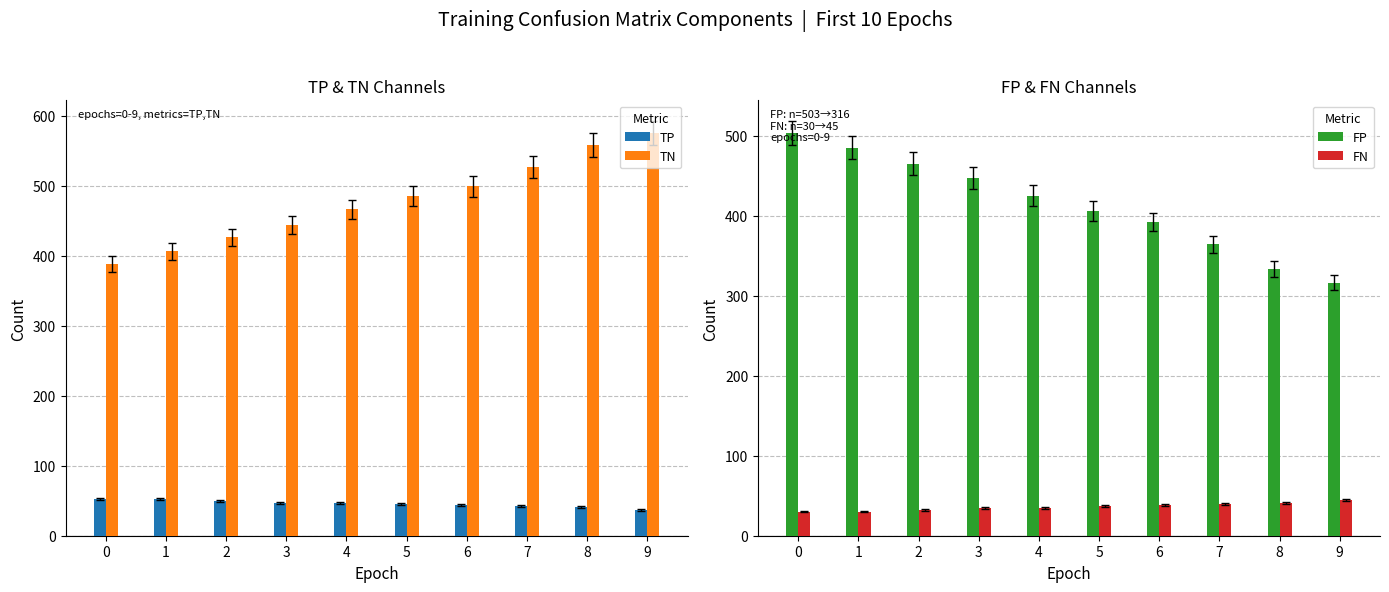

The FN series shows 45 at 9. True or false?

True